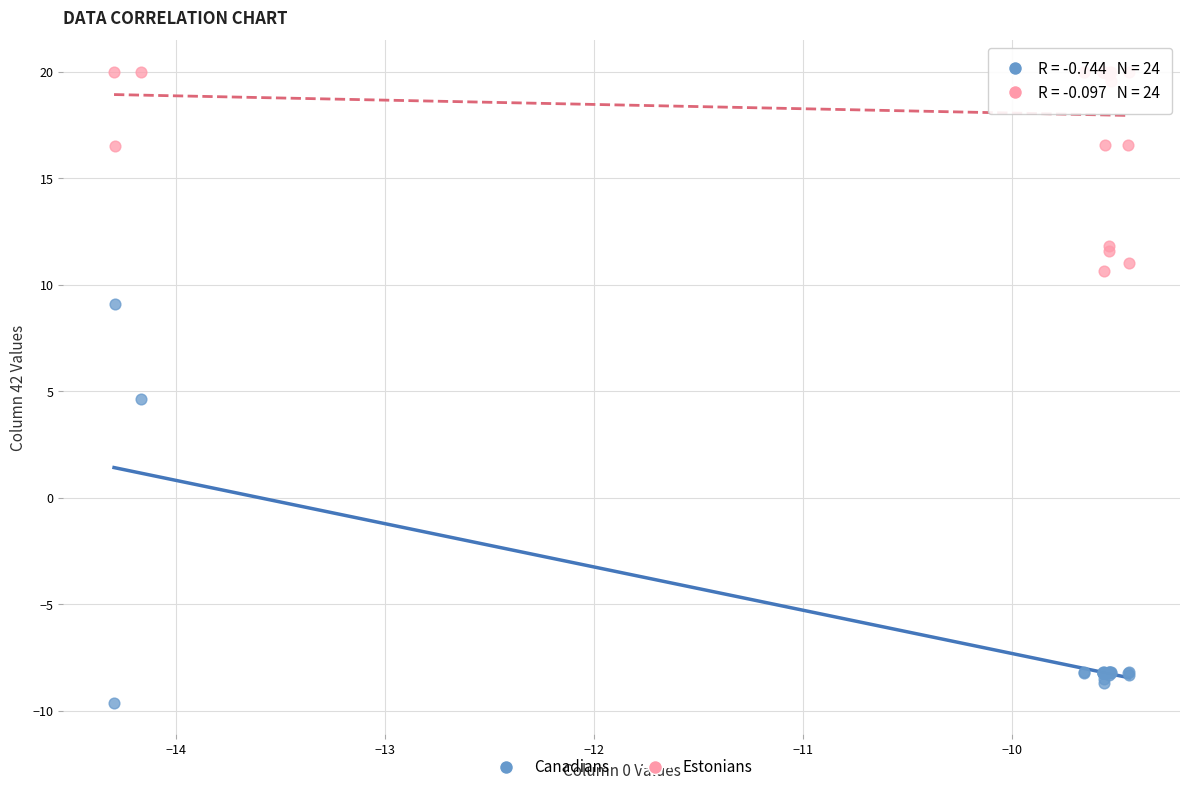

Which series has the widest spread of Y values?

Canadians